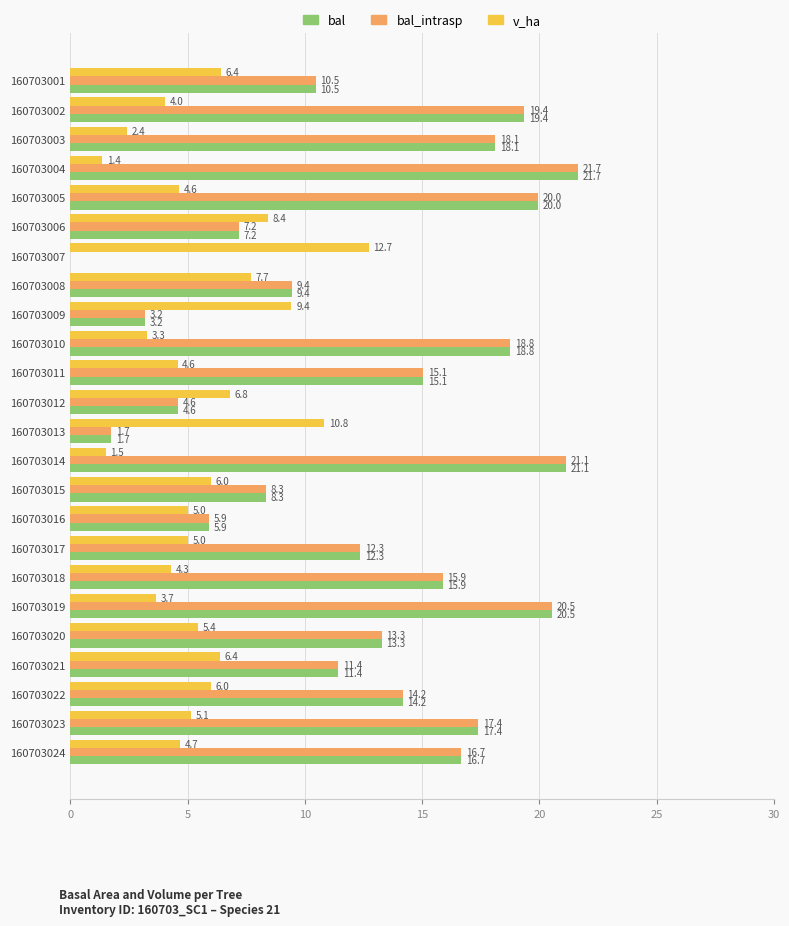

Between 160703017 and 160703021, which series saw the biggest shift?

v_ha